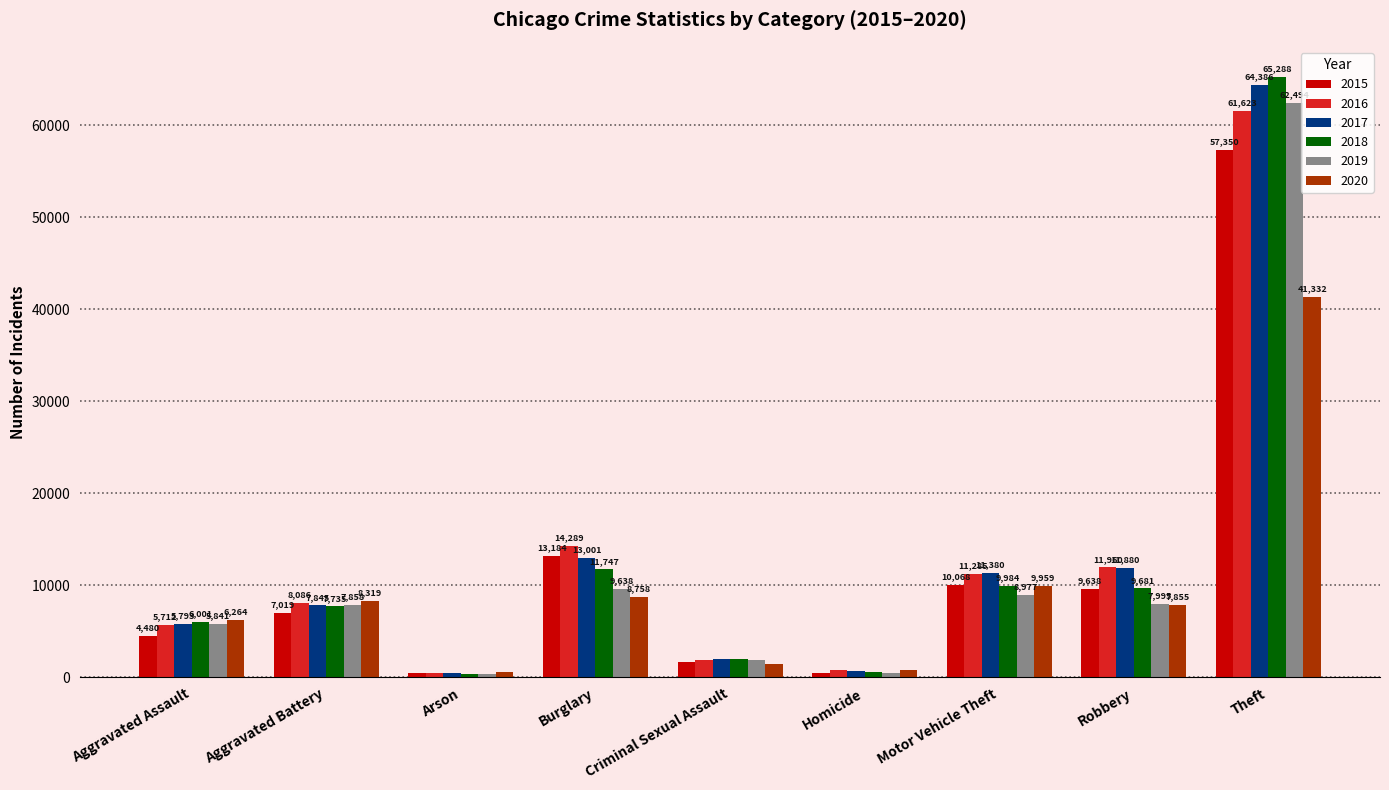

Reading right to left, what are all the values shown in this chart?

2015: Theft=57350	Robbery=9638	Motor Vehicle Theft=10068	Homicide=496	Criminal Sexual Assault=1697	Burglary=13184	Arson=448	Aggravated Battery=7019	Aggravated Assault=4480
2016: Theft=61623	Robbery=11960	Motor Vehicle Theft=11285	Homicide=786	Criminal Sexual Assault=1848	Burglary=14289	Arson=515	Aggravated Battery=8086	Aggravated Assault=5712
2017: Theft=64386	Robbery=11880	Motor Vehicle Theft=11380	Homicide=672	Criminal Sexual Assault=1969	Burglary=13001	Arson=444	Aggravated Battery=7845	Aggravated Assault=5793
2018: Theft=65288	Robbery=9681	Motor Vehicle Theft=9984	Homicide=588	Criminal Sexual Assault=2029	Burglary=11747	Arson=373	Aggravated Battery=7735	Aggravated Assault=6001
2019: Theft=62494	Robbery=7995	Motor Vehicle Theft=8977	Homicide=499	Criminal Sexual Assault=1908	Burglary=9638	Arson=376	Aggravated Battery=7858	Aggravated Assault=5841
2020: Theft=41332	Robbery=7855	Motor Vehicle Theft=9959	Homicide=787	Criminal Sexual Assault=1481	Burglary=8758	Arson=588	Aggravated Battery=8319	Aggravated Assault=6264